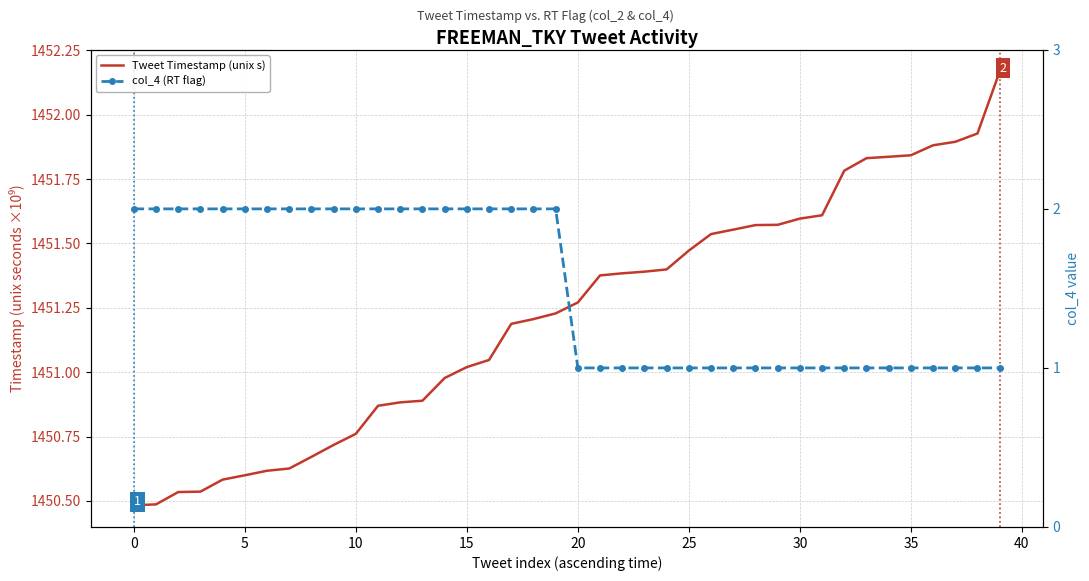

How many lines are shown in the chart?

2